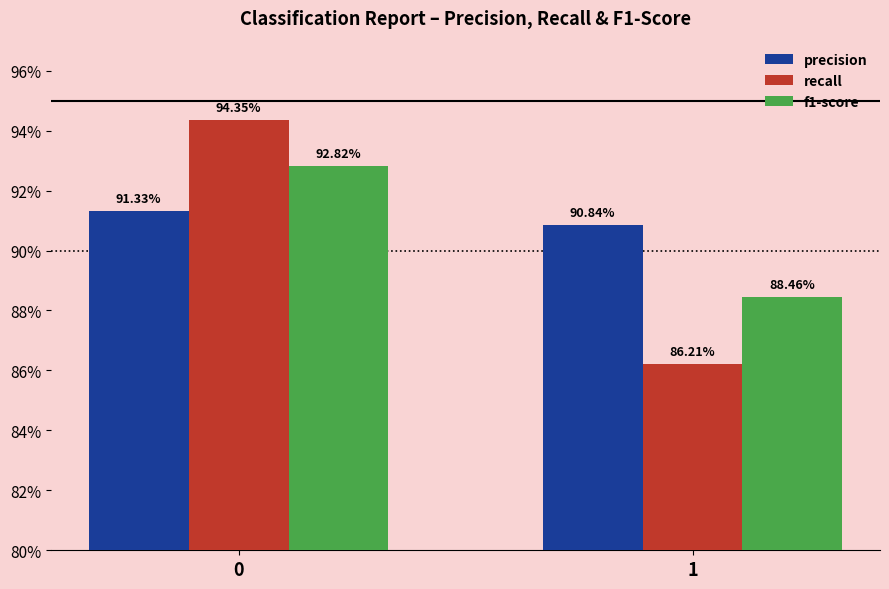

What is the approximate value of recall at 0?

0.9